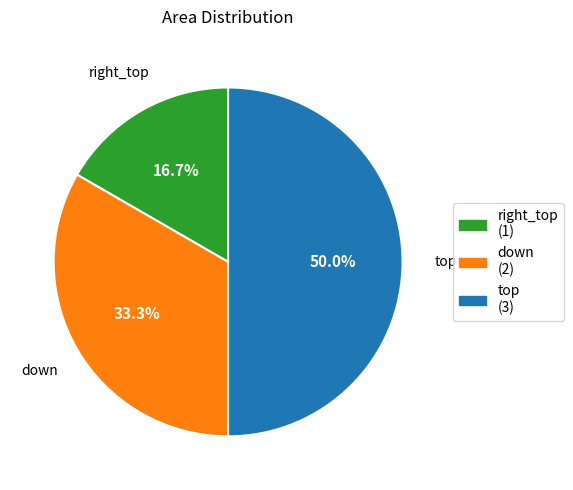

To the nearest percent, what is the average slice percentage?

33%